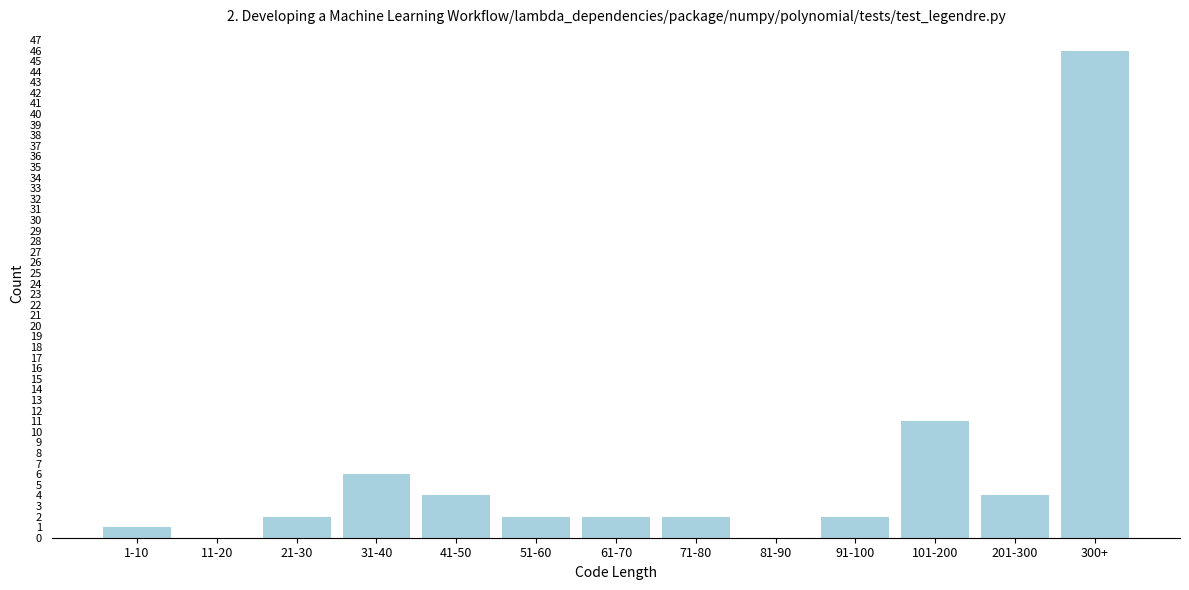

Reading right to left, what are all the values shown in this chart?

300+=46	201-300=4	101-200=11	91-100=2	81-90=0	71-80=2	61-70=2	51-60=2	41-50=4	31-40=6	21-30=2	11-20=0	1-10=1